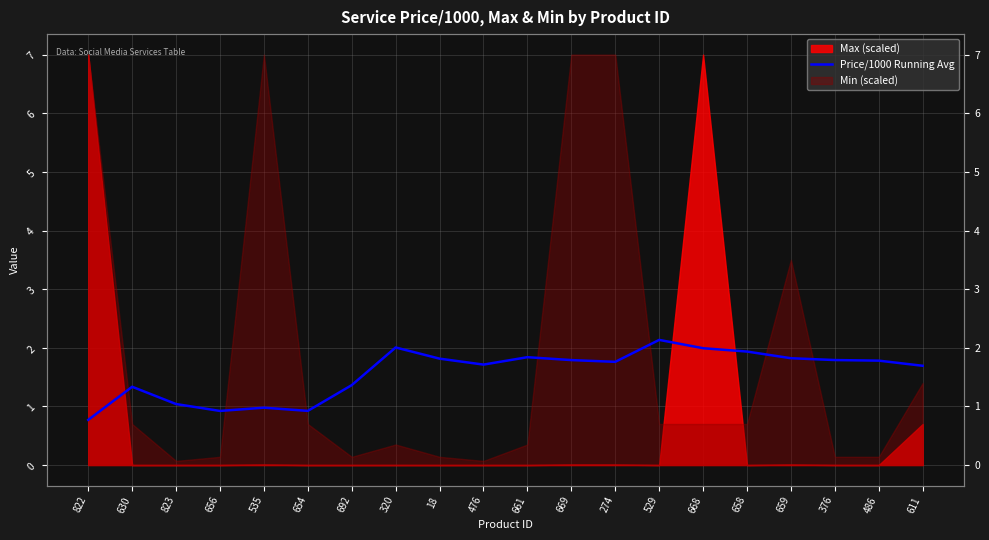

Reading left to right, extract all data points from this chart.

0.8	1.3	1.0	0.9	1.0	0.9	1.4	2.0	1.8	1.7	1.8	1.8	1.8	2.1	2.0	1.9	1.8	1.8	1.8	1.7